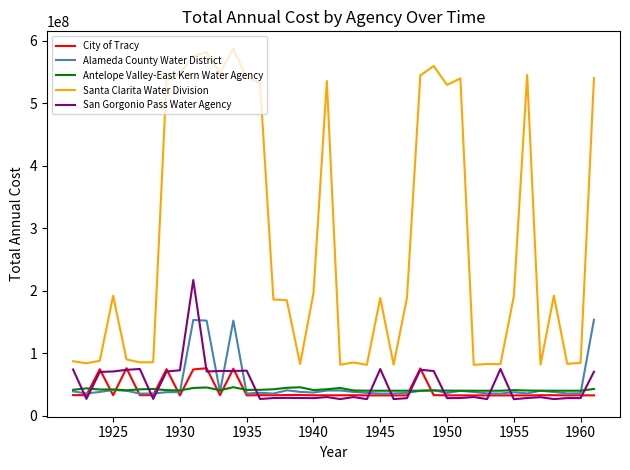

True or false: San Gorgonio Pass Water Agency and Alameda County Water District intersect in this chart.

True